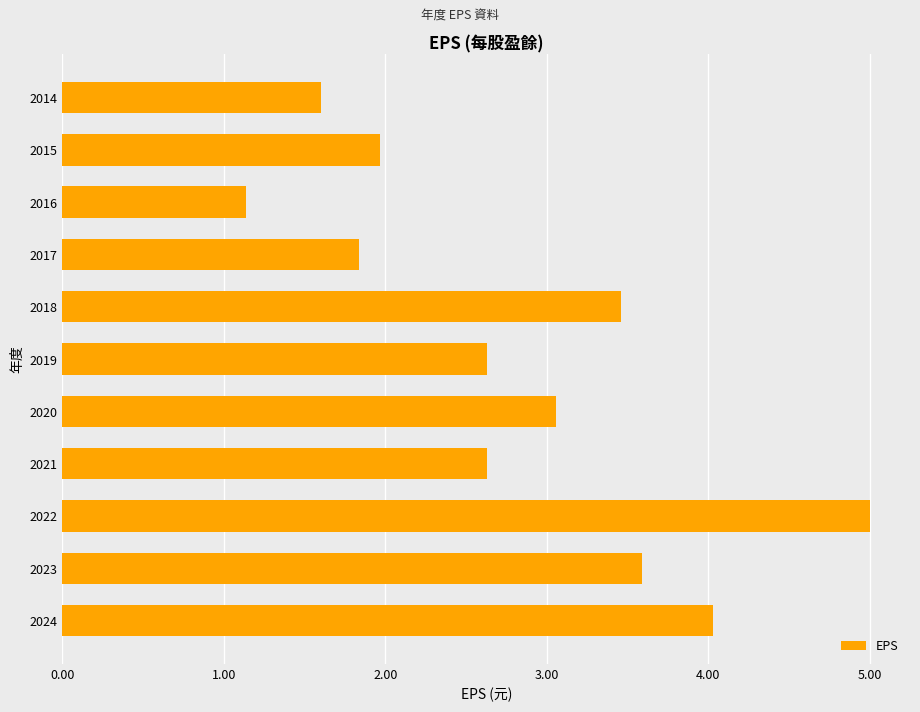

Which category has the highest value across all series?

2022